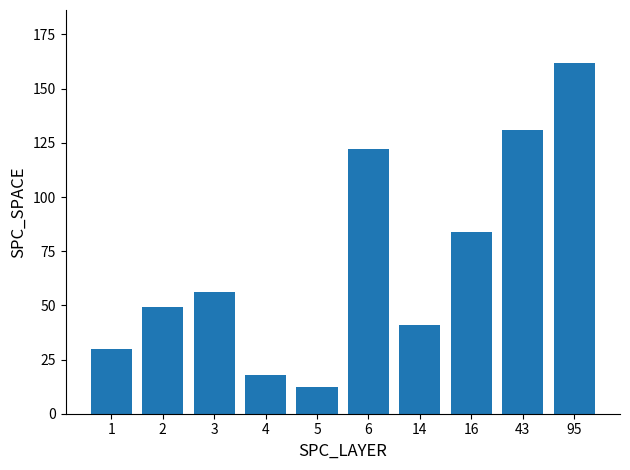

What value does the data have at 95?

162.0